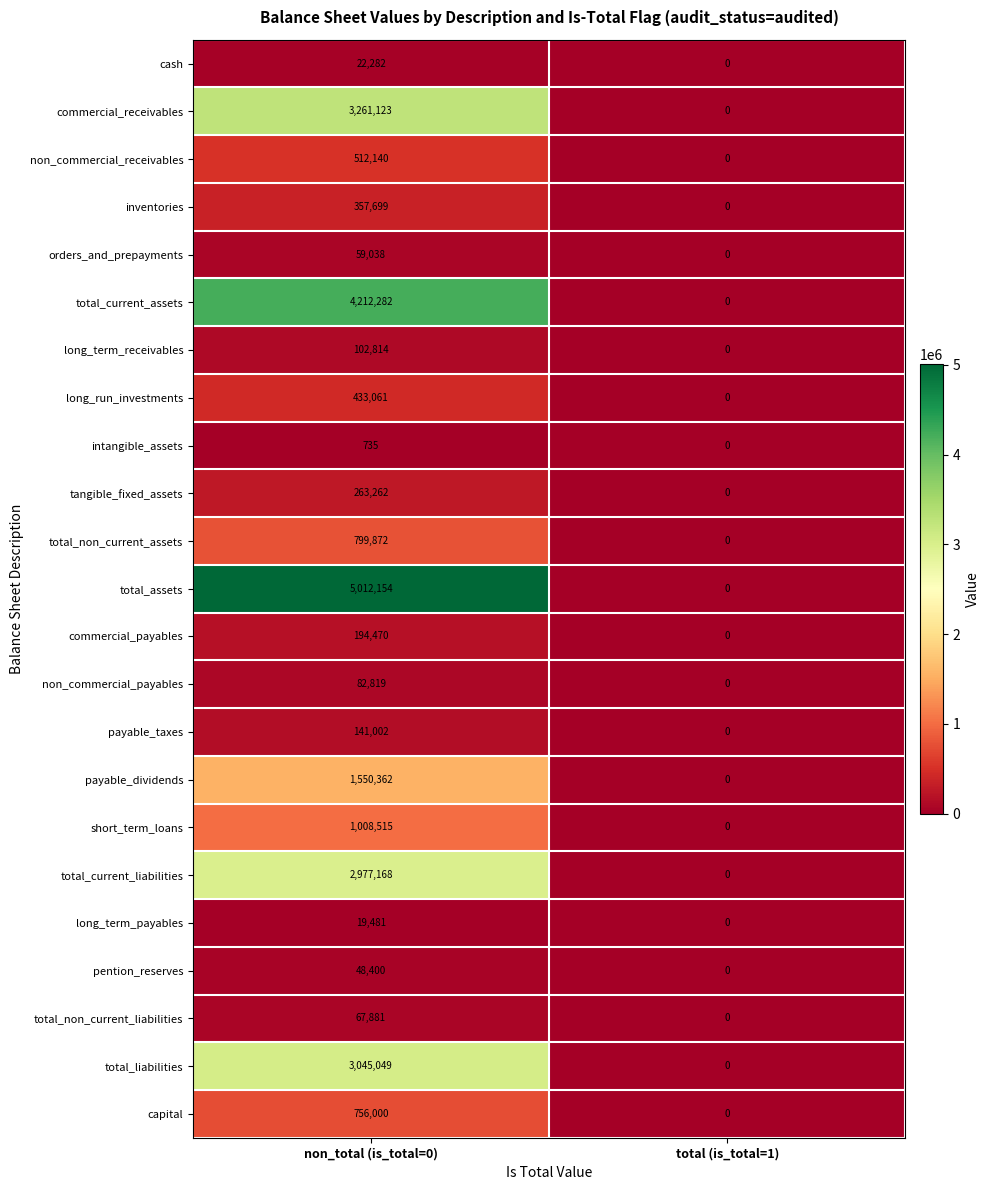

True or false: total_non_current_assets has a value of 0 at total (is_total=1).

True